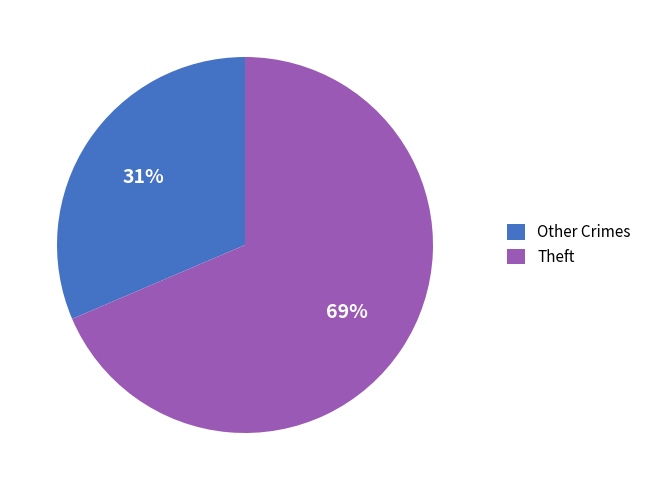

Count the number of slices in the pie.

2